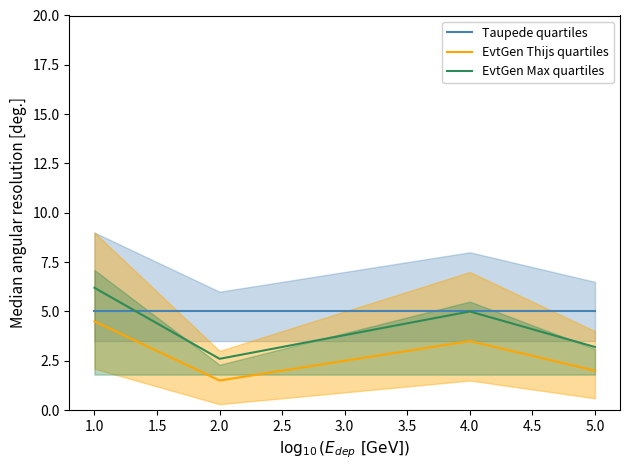

How many data points does each series have?

4